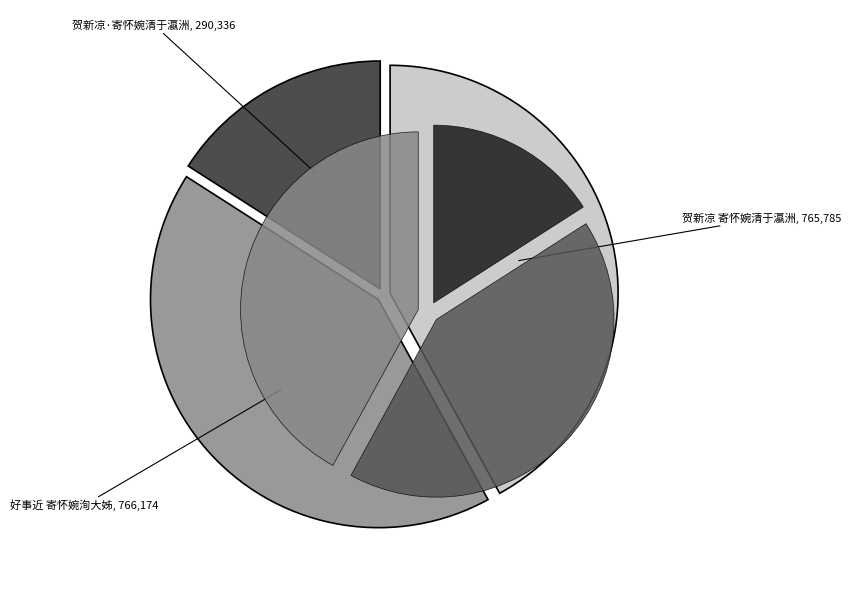

To the nearest percent, what percentage of the pie is 贺新凉·寄怀婉清于瀛洲?

16%